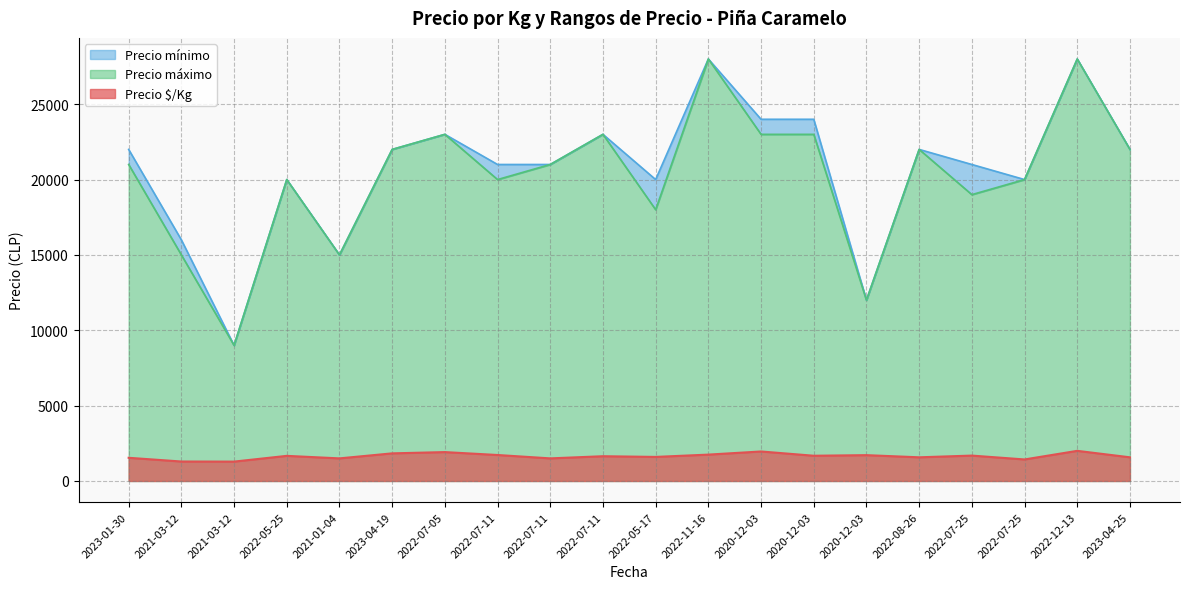

At how many categories does at least one series exceed 3419?

20